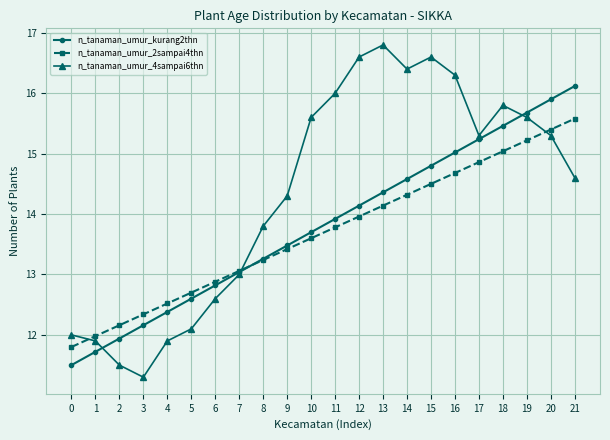

What is the highest value of the n_tanaman_umur_2sampai4thn series?

15.6